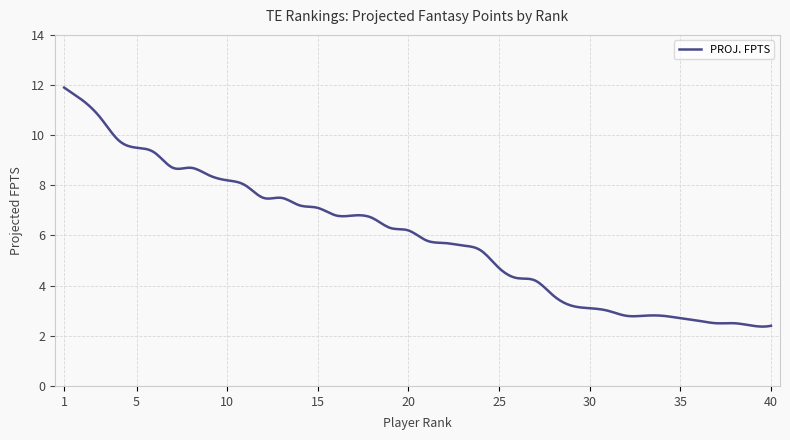

What is the smallest value displayed?

2.4